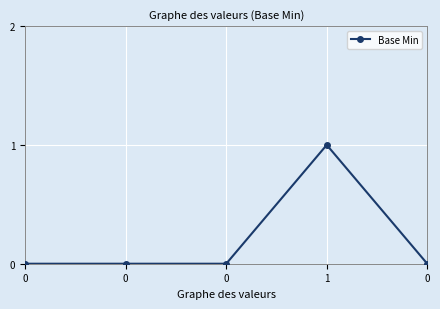

The value at 0 is 0. True or false?

True